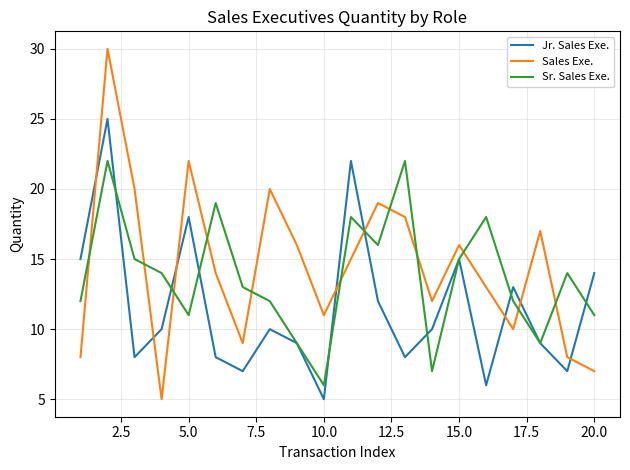

Which series has the largest range (max minus min)?

Sales Exe.